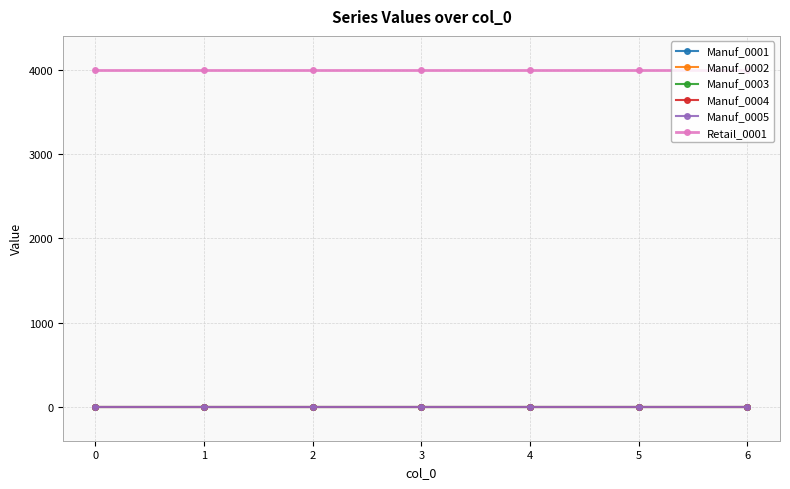

The value of Manuf_0002 at 6 is 0. True or false?

True